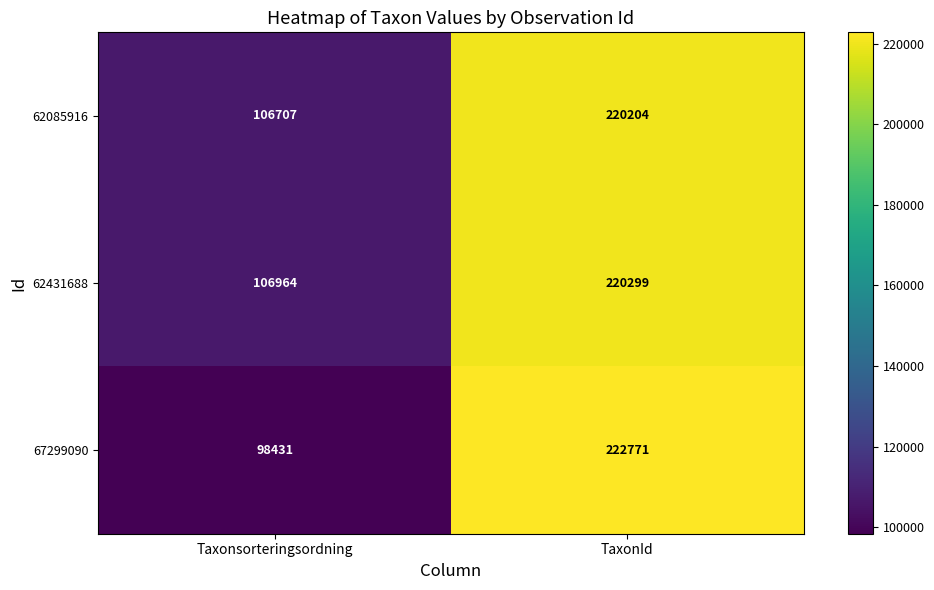

Reading left to right, list all the values displayed in this chart.

62085916: 106707	220204
62431688: 106964	220299
67299090: 98431	222771